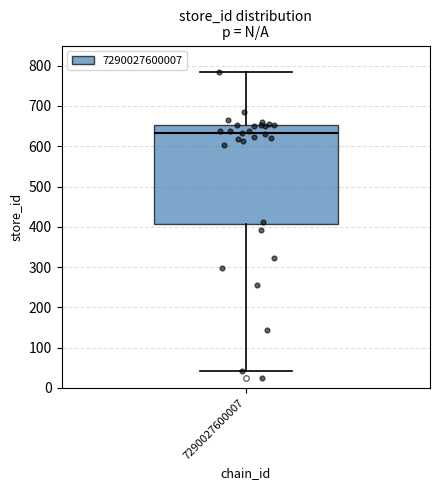

Where does the lower whisker of the box at x = 7290027600007 end on the y-axis? The values are not printed on the chart, so give them approximately, as read against the axis.

40